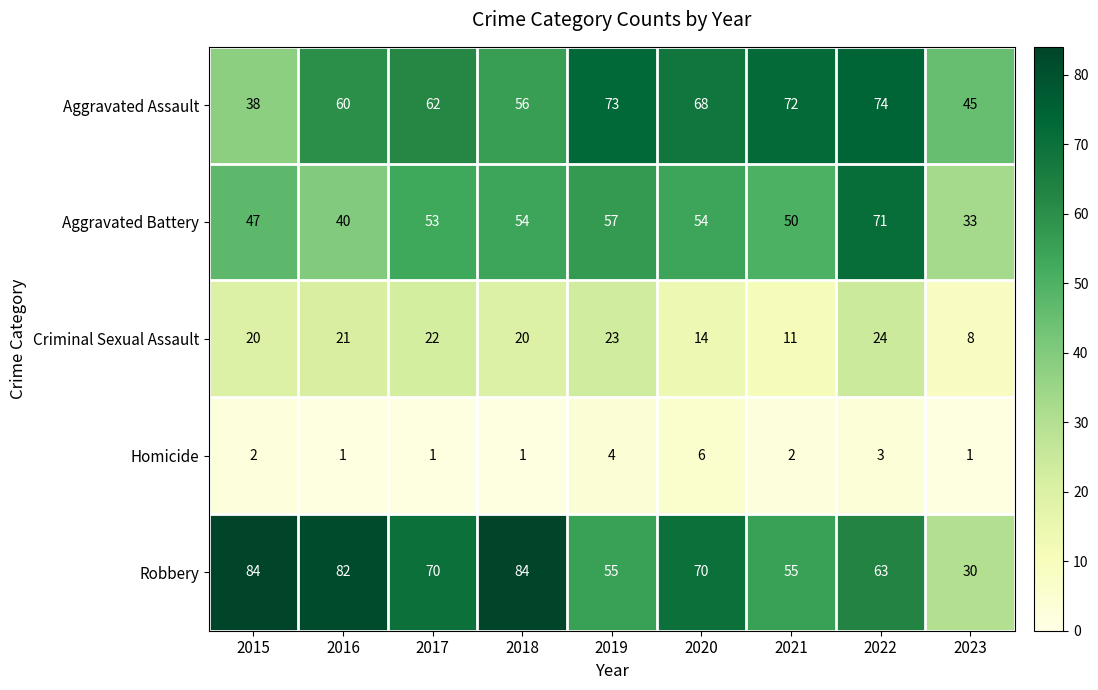

At how many categories does at least one series exceed 56?

8